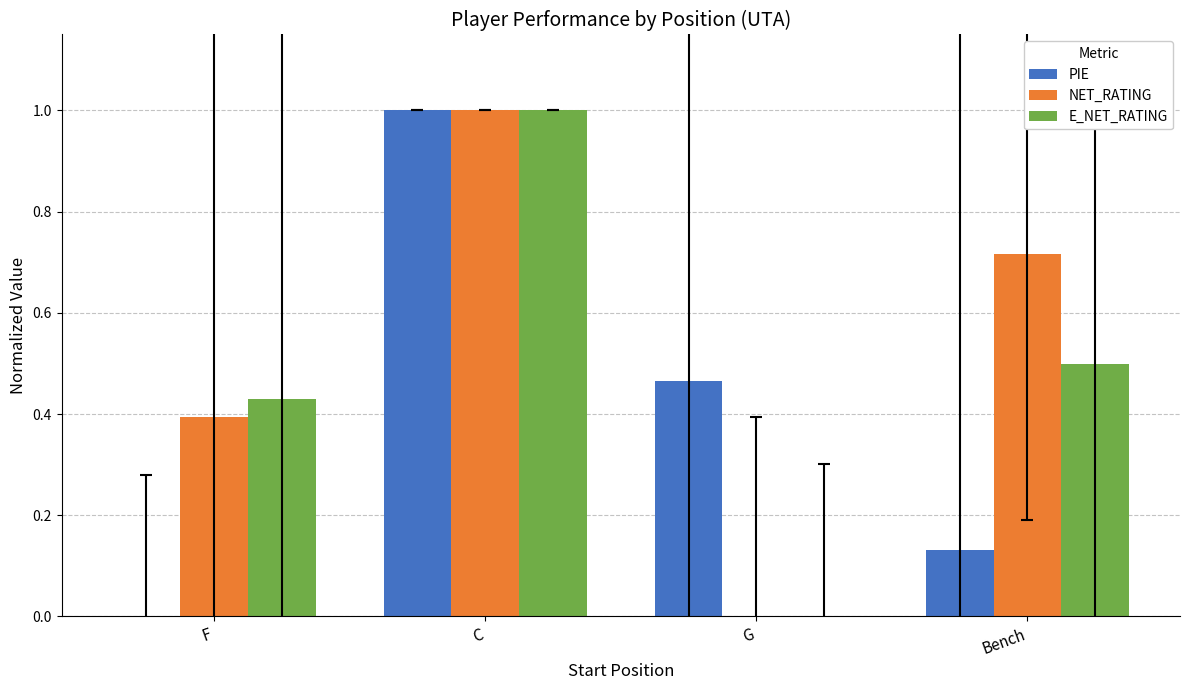

Does the chart contain stacked bars?

No